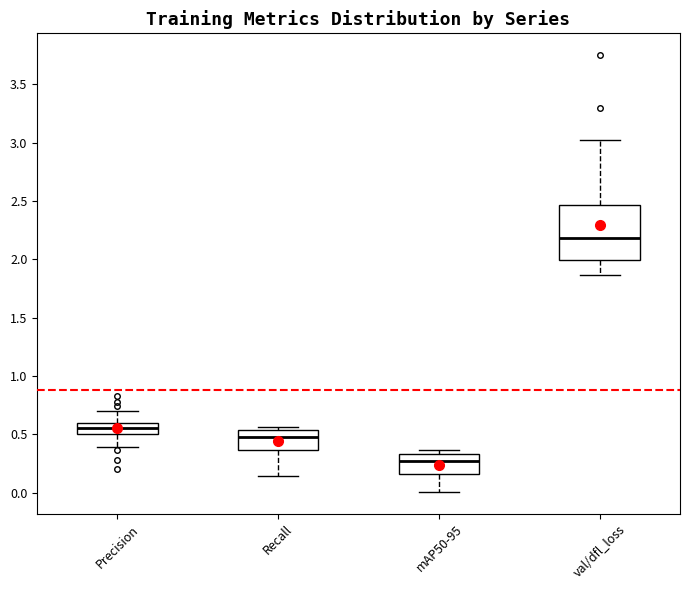

Reading left to right, read every box against the y-axis: the position of its median line, the range the box covers, and the ends of its whiskers. The values are not printed on the chart, so give them approximately, as read against the axis.

Precision: median 0.55, box 0.50 to 0.60, whiskers 0.40 to 0.70
Recall: median 0.45, box 0.35 to 0.55, whiskers 0.15 to 0.55 (just above the box's upper edge)
mAP50-95: median 0.25, box 0.15 to 0.35, whiskers 0.00 to 0.35 (just above the box's upper edge)
val/dfl_loss: median 2.20, box 2.00 to 2.45, whiskers 1.85 to 3.00